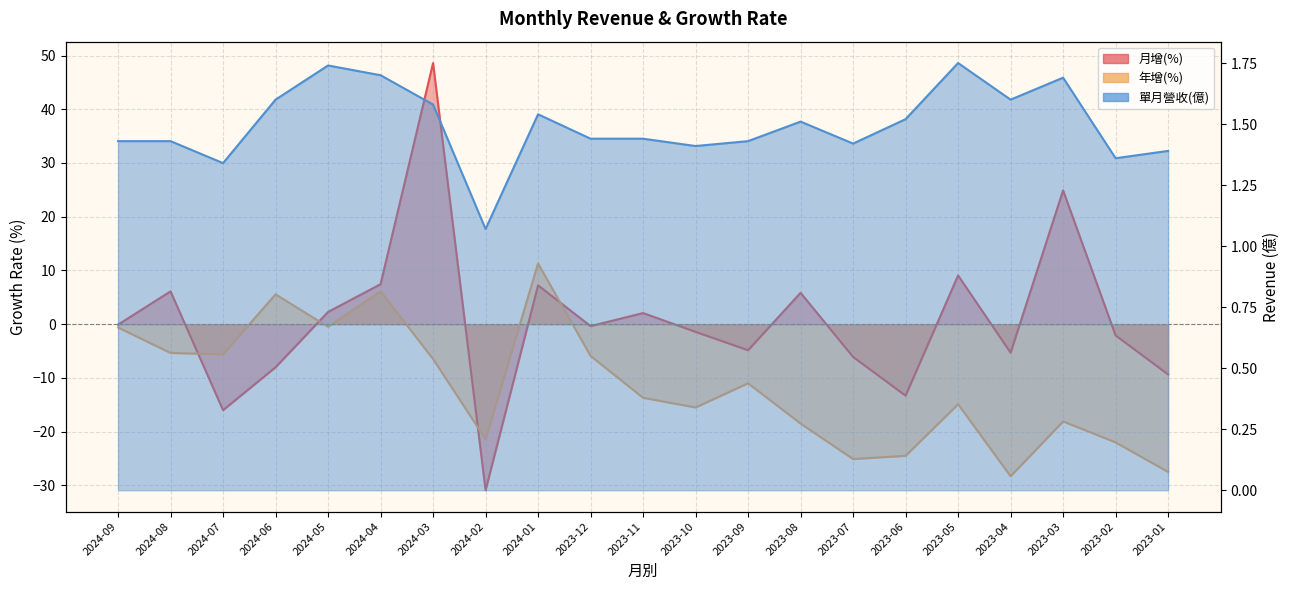

Reading left to right, list all the values displayed in this chart.

月增(%): -0.1	6.1	-16.0	-8.0	2.3	7.4	48.6	-30.9	7.2	-0.4	2.1	-1.4	-4.8	5.8	-6.1	-13.3	9.1	-5.3	24.9	-2.1	-9.3
年增(%): -0.6	-5.4	-5.6	5.5	-0.5	6.1	-6.5	-21.4	11.3	-5.9	-13.7	-15.5	-11.0	-18.5	-25.1	-24.5	-14.9	-28.3	-18.1	-22.0	-27.5
單月營收(億): 1.4	1.4	1.3	1.6	1.7	1.7	1.6	1.1	1.5	1.4	1.4	1.4	1.4	1.5	1.4	1.5	1.8	1.6	1.7	1.4	1.4